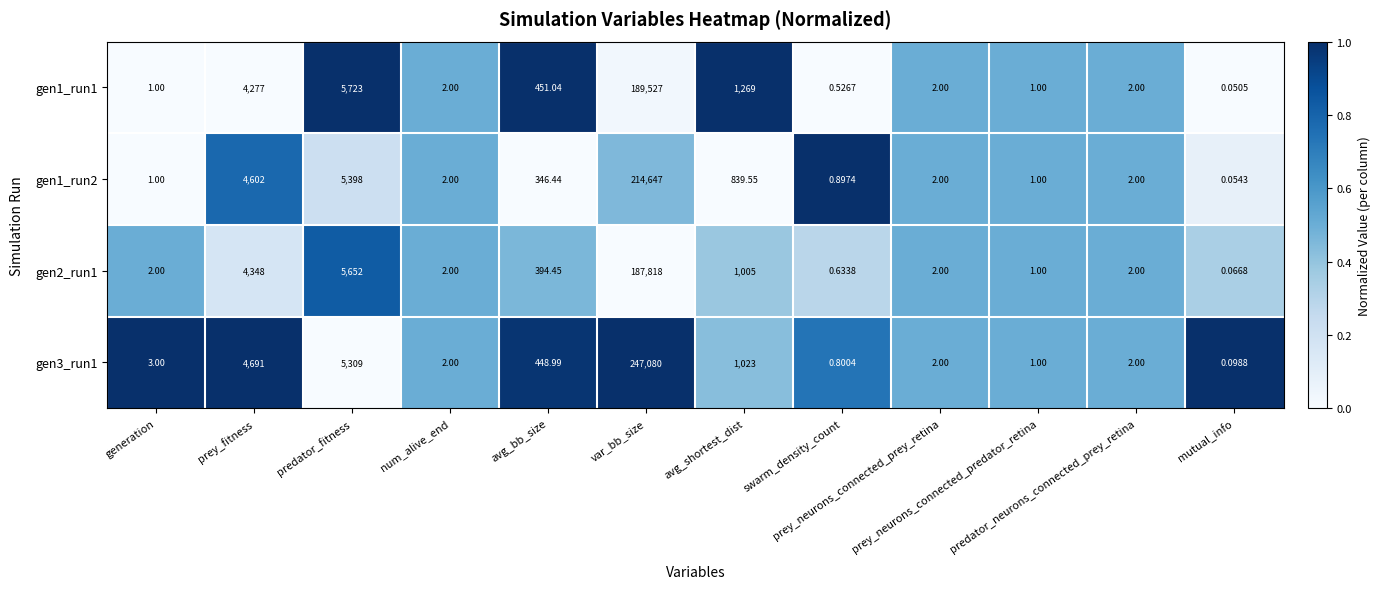

Count the number of categories in the chart.

12